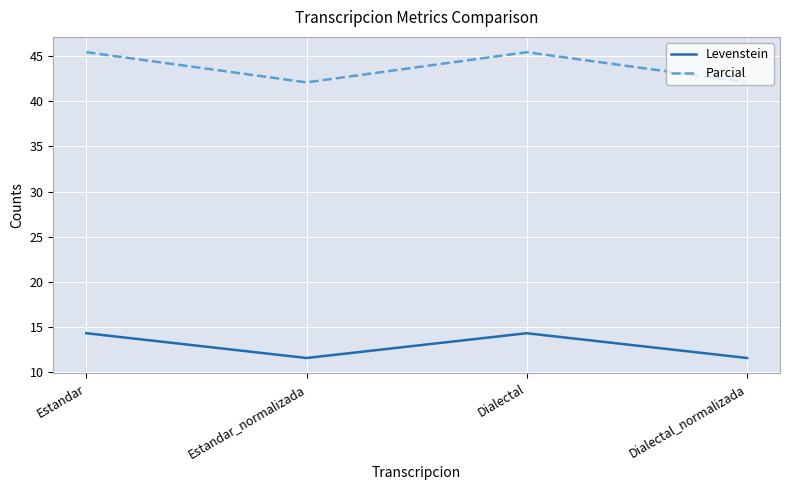

Between Estandar and Estandar_normalizada, which series saw the biggest shift?

Parcial